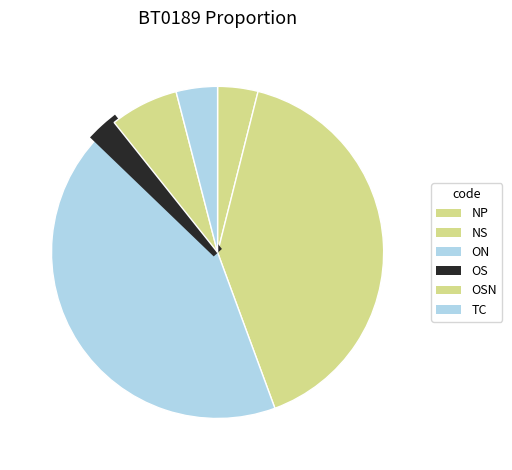

Is there a majority slice in this chart?

No